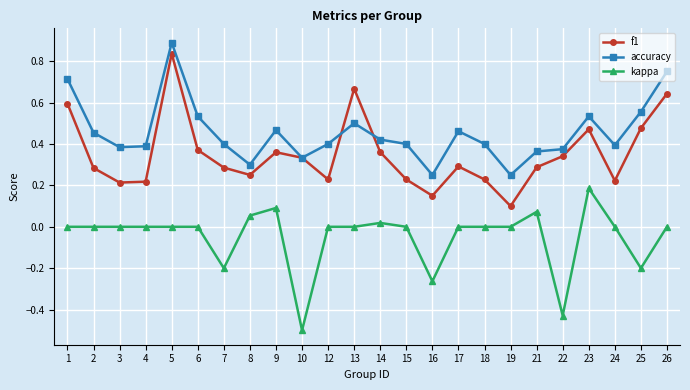

Count the number of data series in this chart.

3